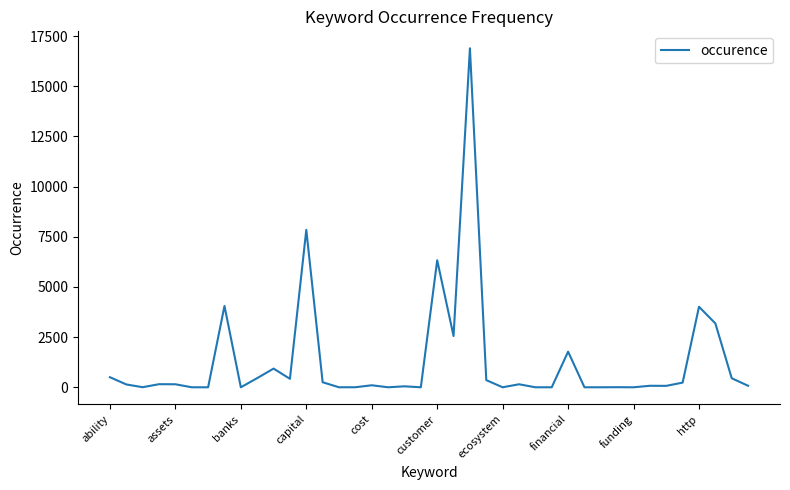

What is the maximum value shown in the chart?

16891